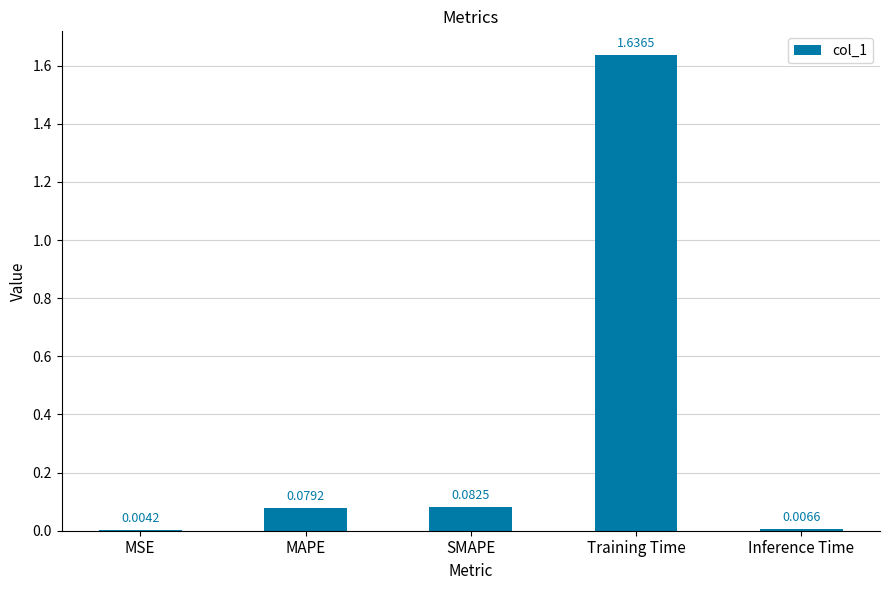

Where is the data nearest to the value 0?

MSE